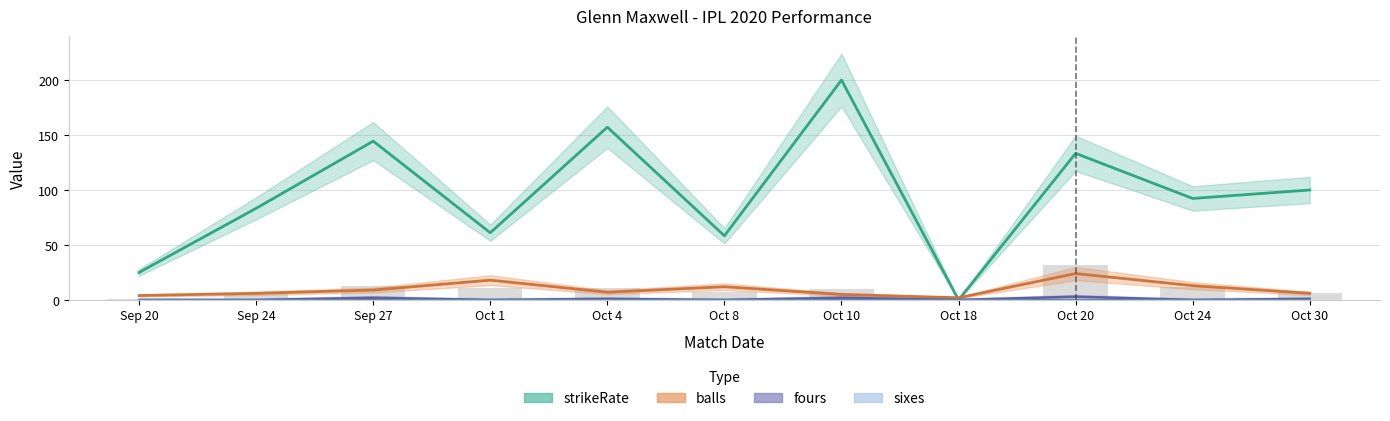

Is the value of fours at Oct 24 greater than the value of strikeRate at Oct 24?

No